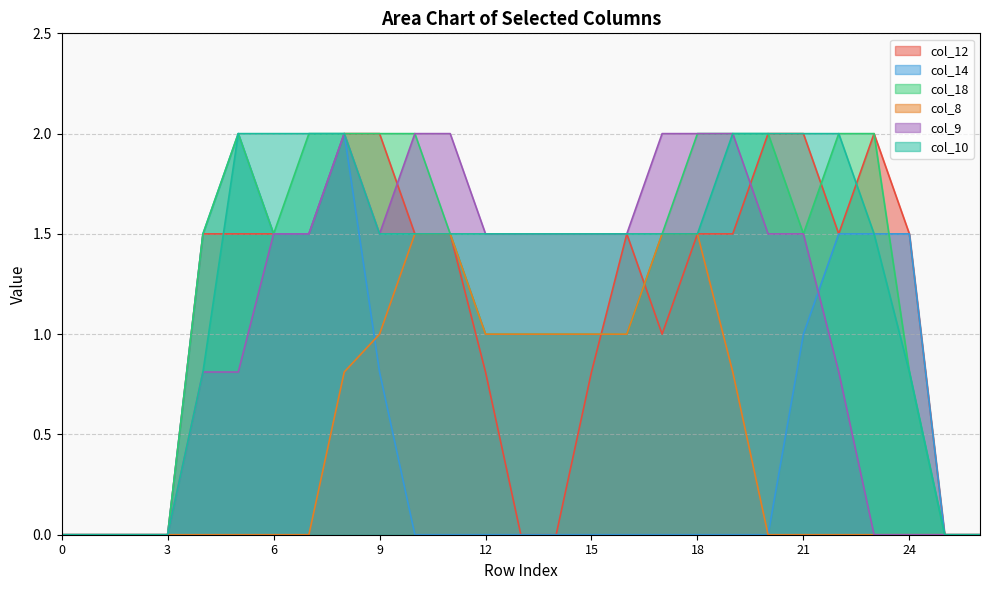

What is the difference between the maximum and minimum values in the col_18 series?

2.0